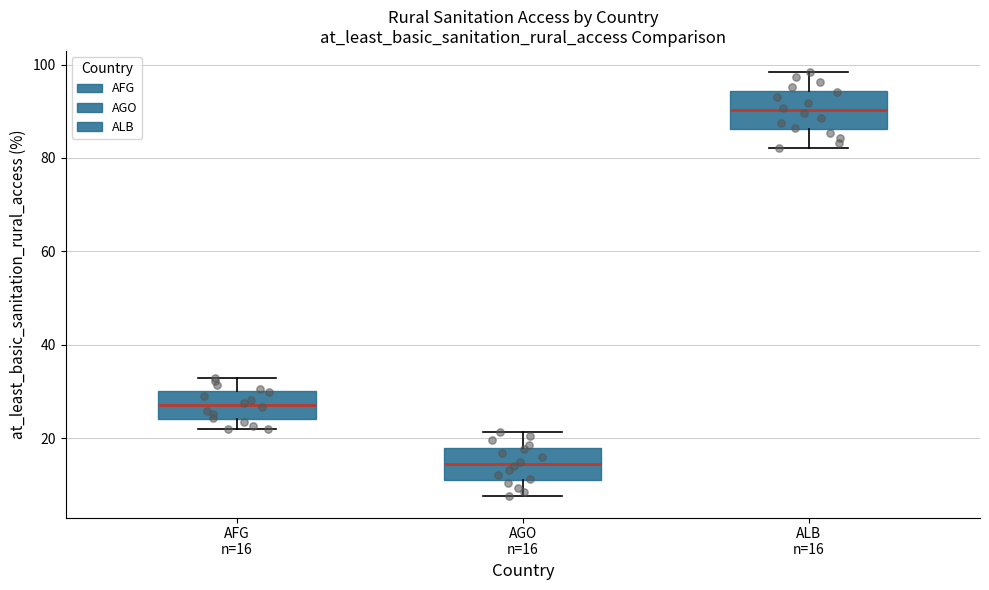

Which box has the highest median line?

ALB n=16